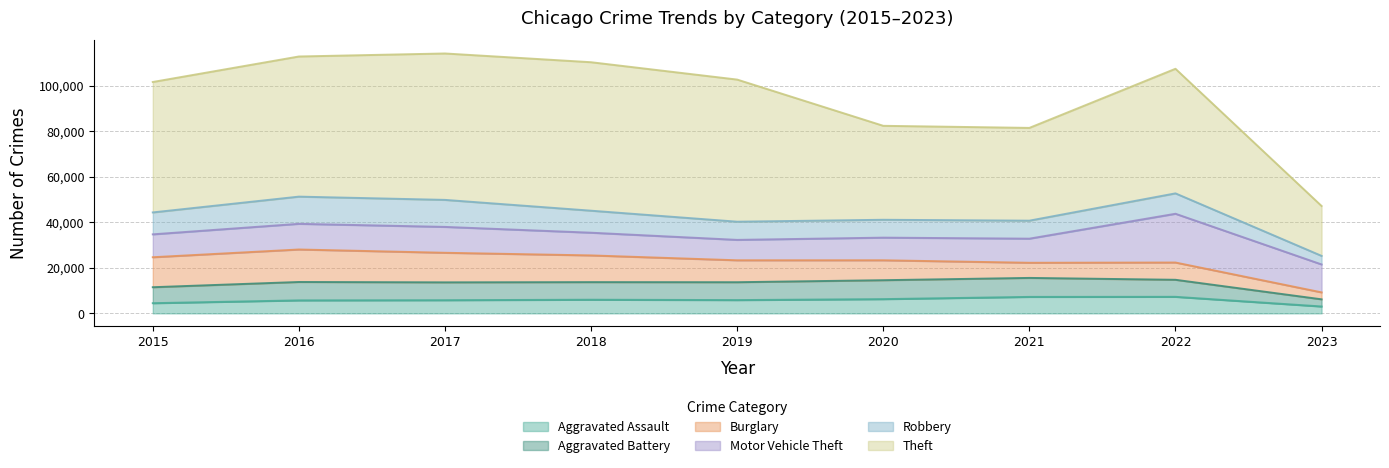

Which series has the largest total across all categories?

Theft